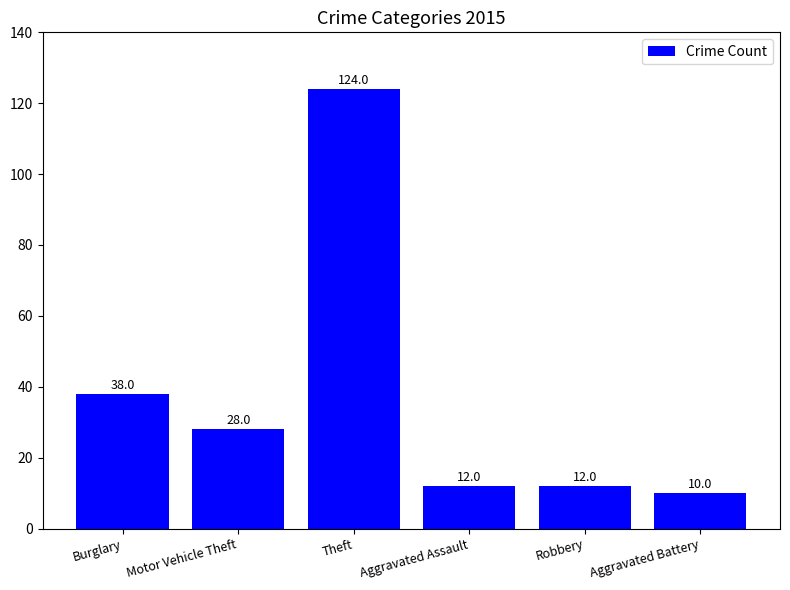

Reading left to right, what are all the values shown in this chart?

Burglary=38	Motor Vehicle Theft=28	Theft=124	Aggravated Assault=12	Robbery=12	Aggravated Battery=10